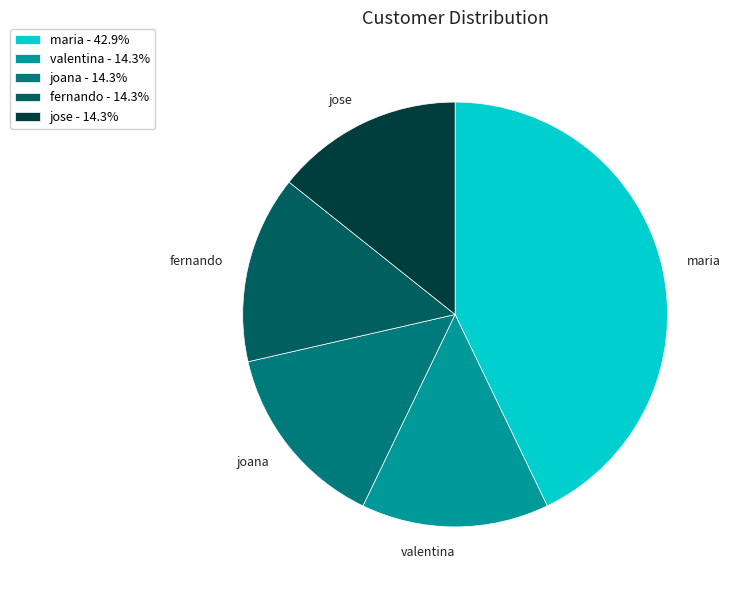

The joana slice represents 14% of the pie. True or false?

True